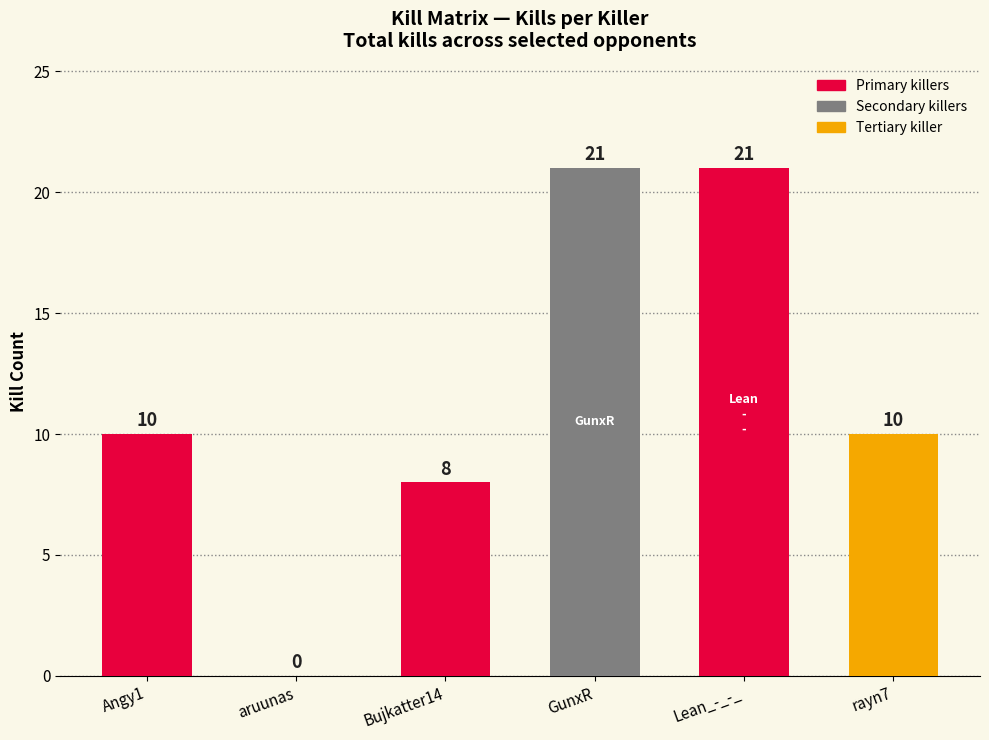

What is the difference between the values at aruunas and Bujkatter14?

8